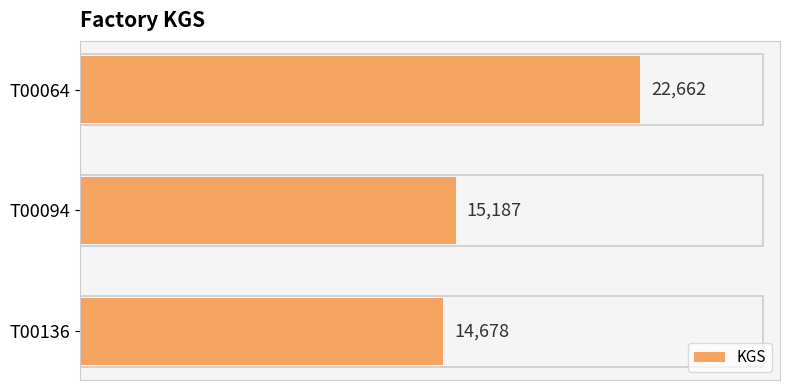

How many values are below 15187?

1